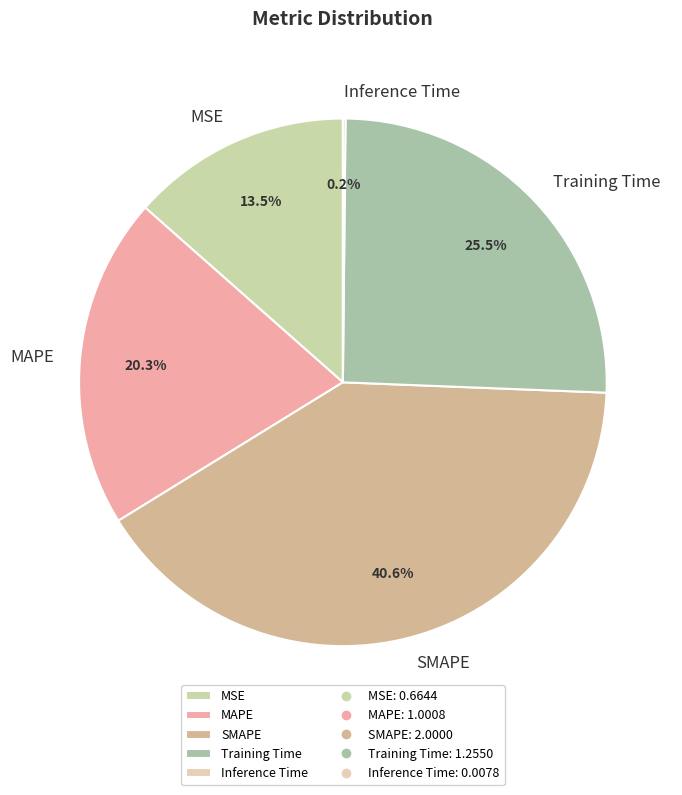

To the nearest percent, what is the difference between the SMAPE and MSE slice percentages?

27%